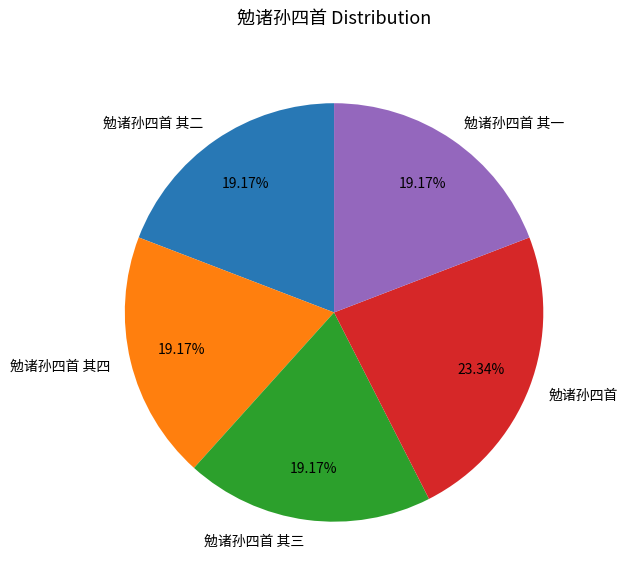

Does any single category account for the majority?

No